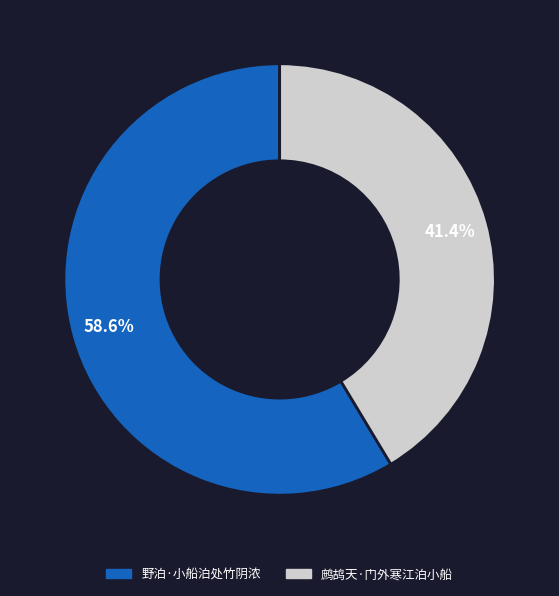

To the nearest percent, what is the average slice percentage?

50%